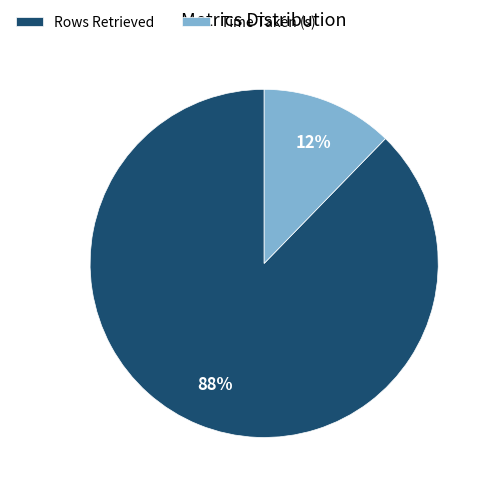

Which slice is the smallest?

Time Taken (s)